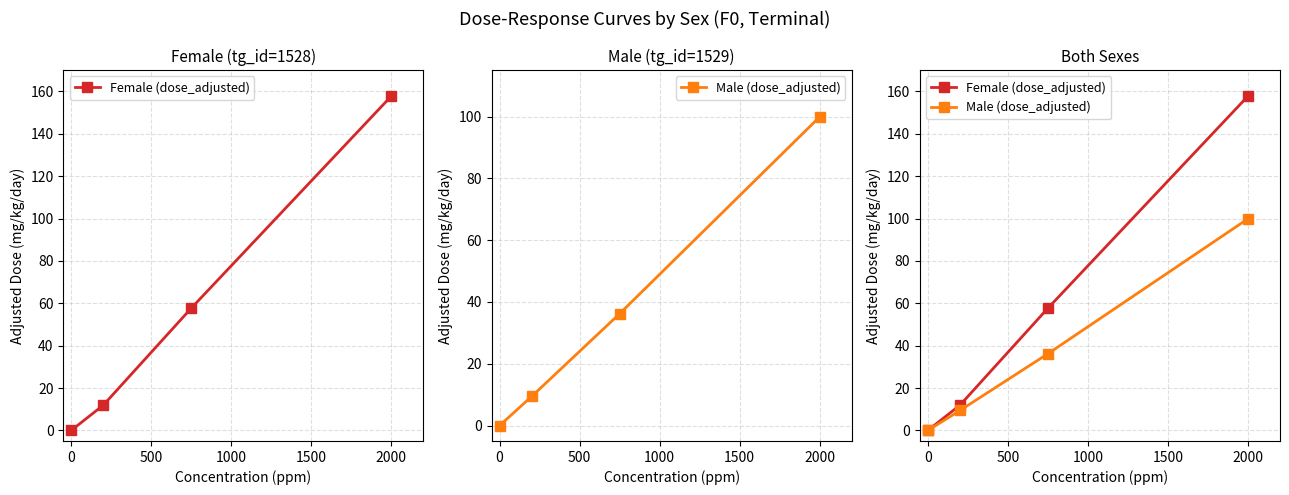

True or false: Male (dose_adjusted) has a value of 38.5 at 0.

False